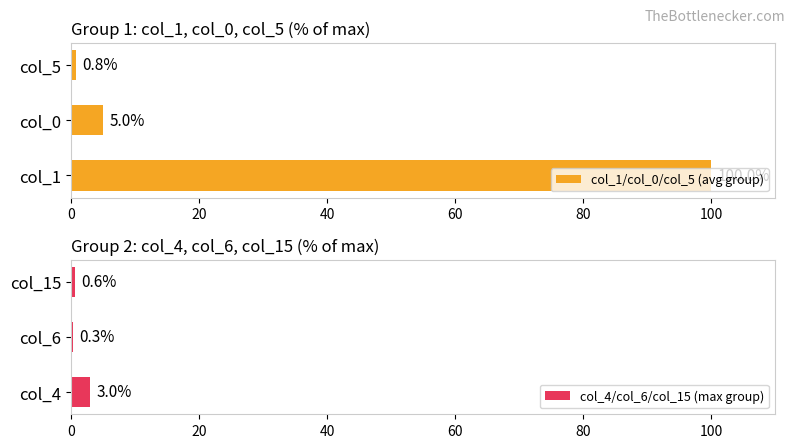

Does the chart contain stacked bars?

No